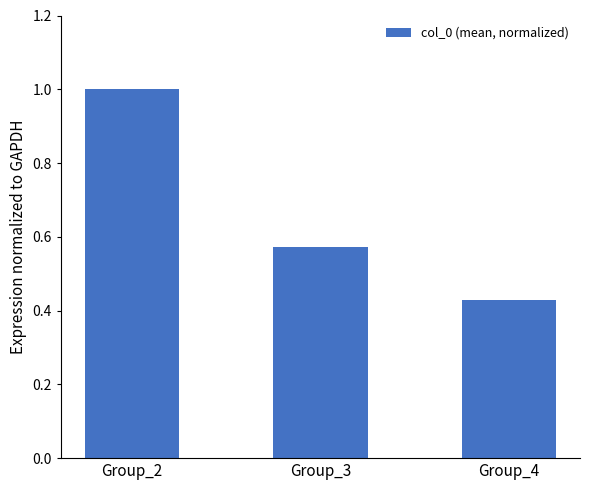

Which has a higher value, Group_4 or Group_2?

Group_2